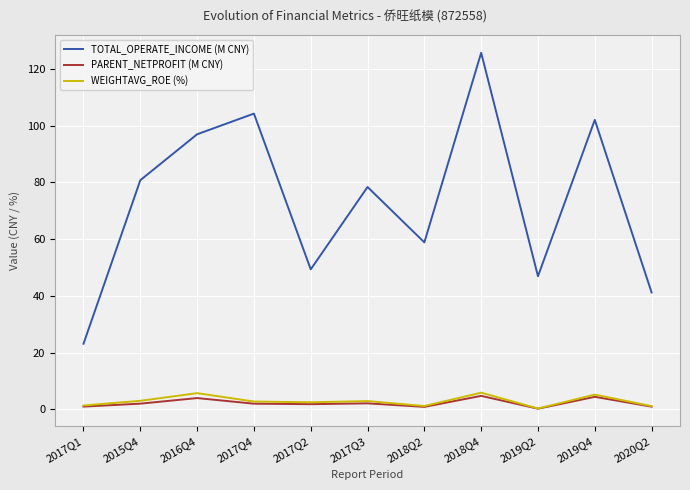

What is the difference between the maximum and minimum values in the TOTAL_OPERATE_INCOME (M CNY) series?

102.6